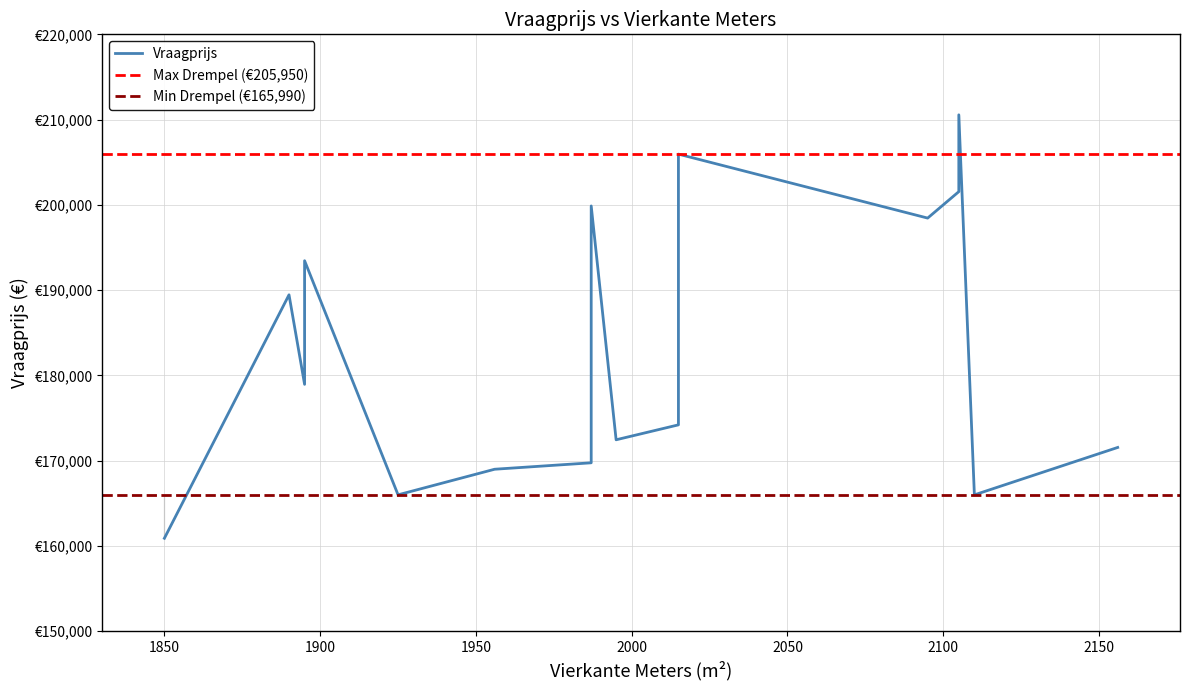

How many intersections are there between Vraagprijs and threshold_high?

2